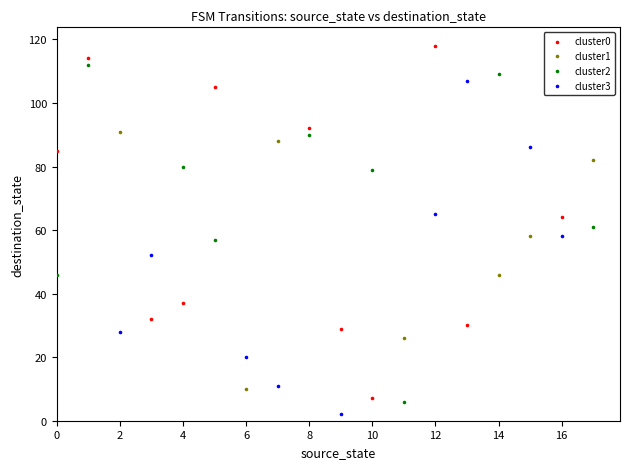

Which series reaches the maximum Y coordinate?

cluster0